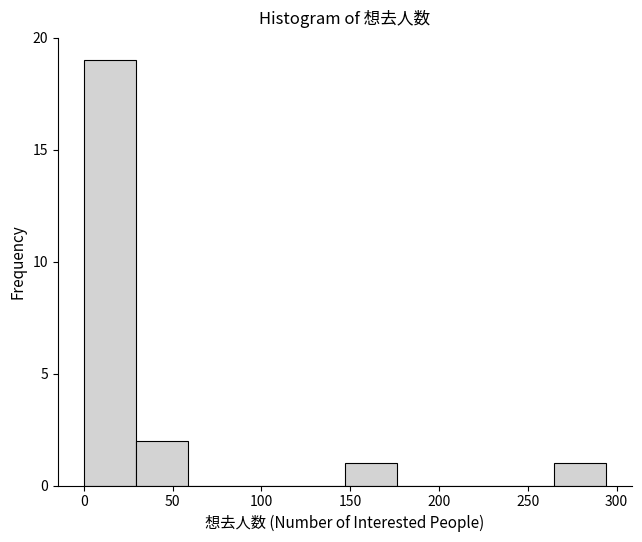

Which range on the x-axis has the tallest bar?

0 to 30